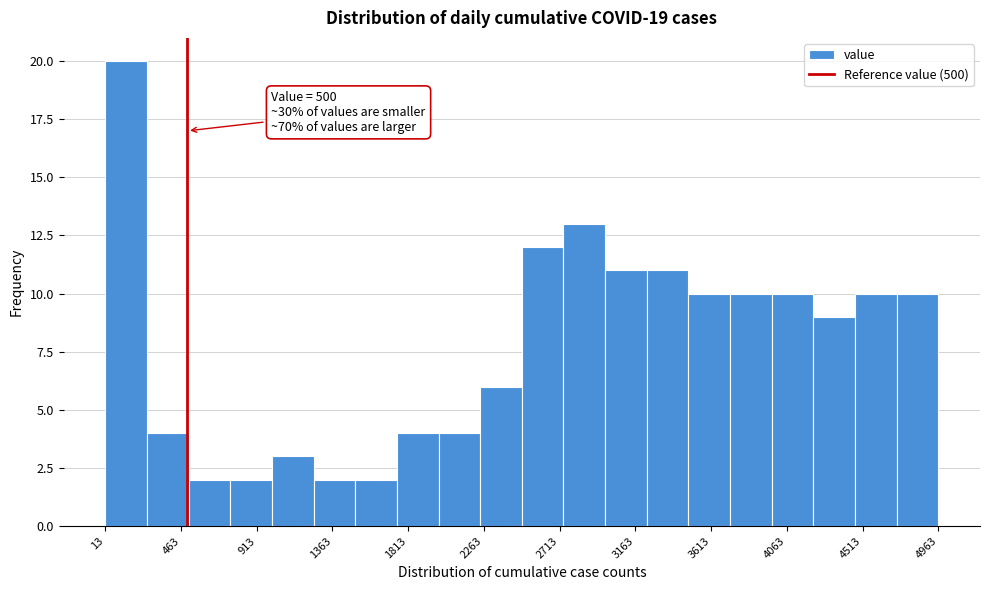

Which range on the x-axis has the tallest bar?

0 to 250